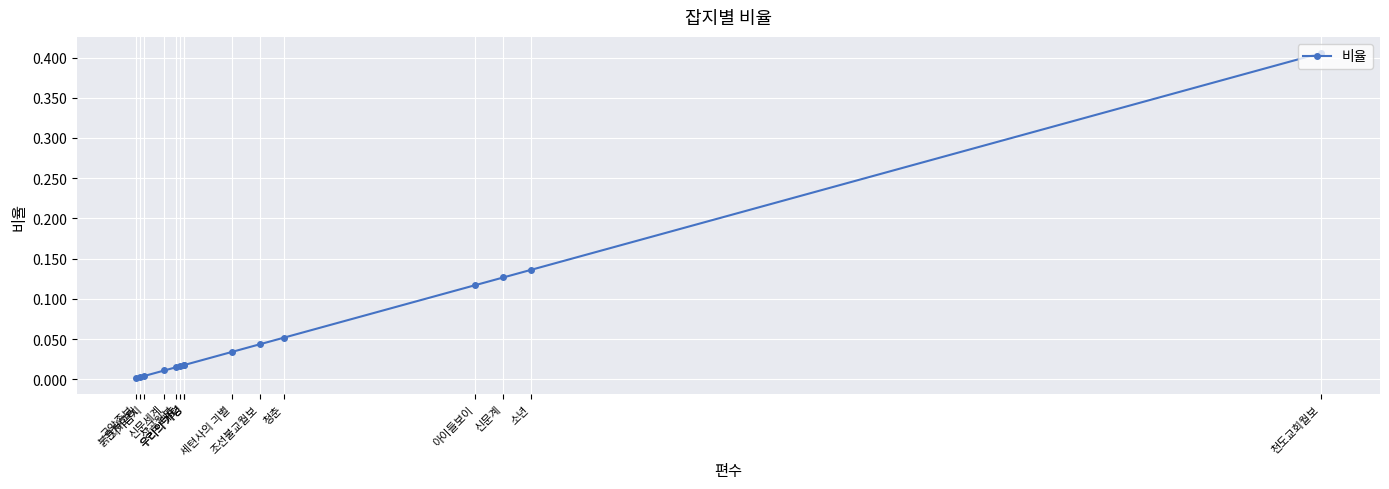

The value at 지기금지 is 0.0. True or false?

False